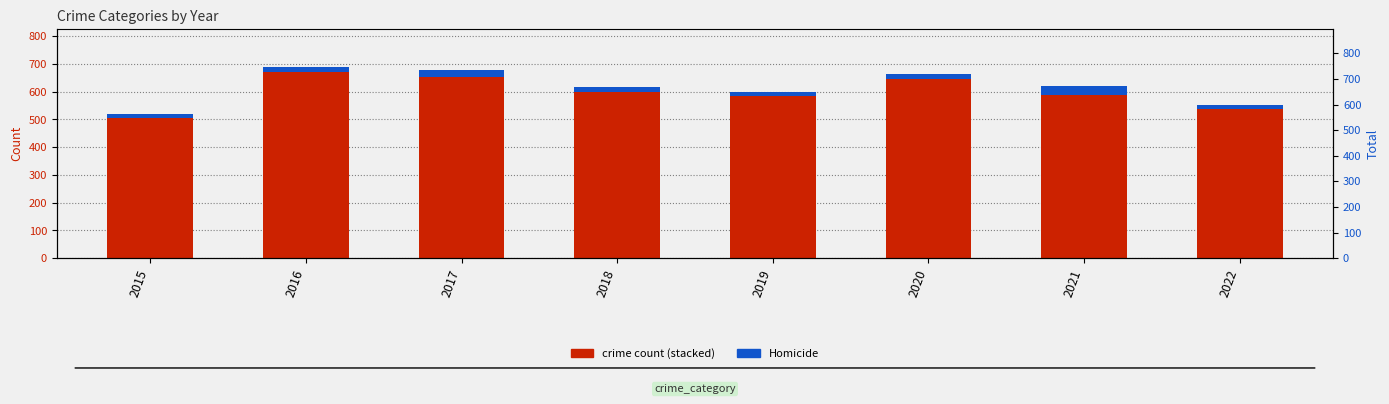

The value of Homicide at 2021 is 53. True or false?

False